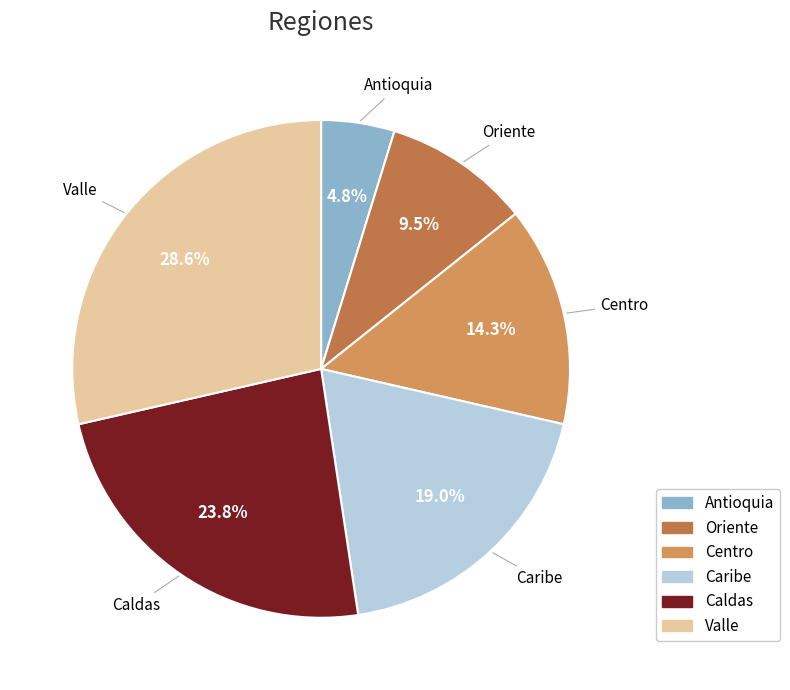

Is there a majority slice in this chart?

No